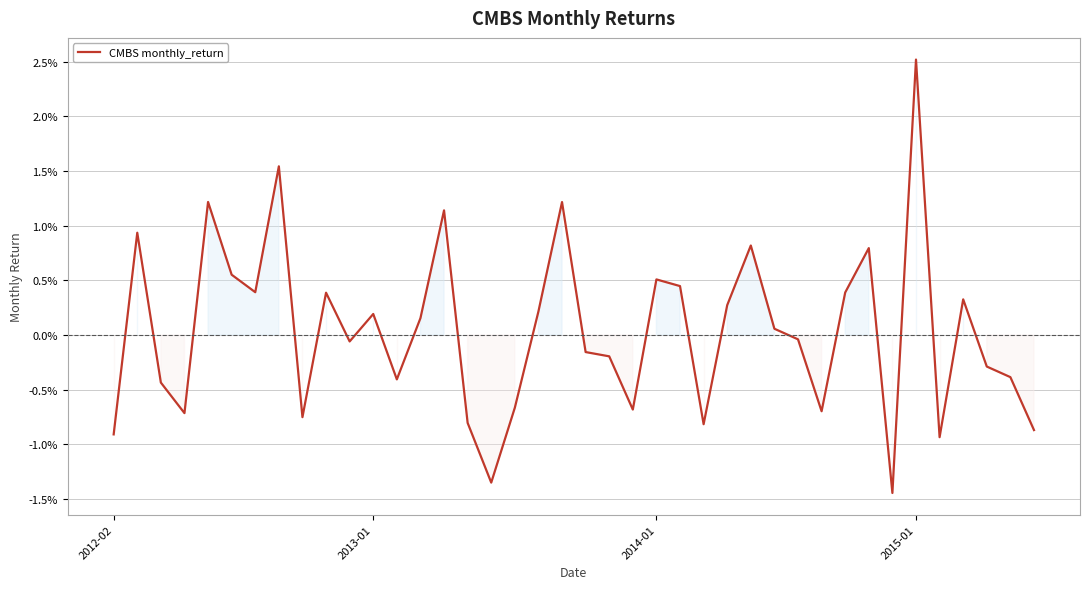

Is this an area chart (filled region under the line)?

Yes